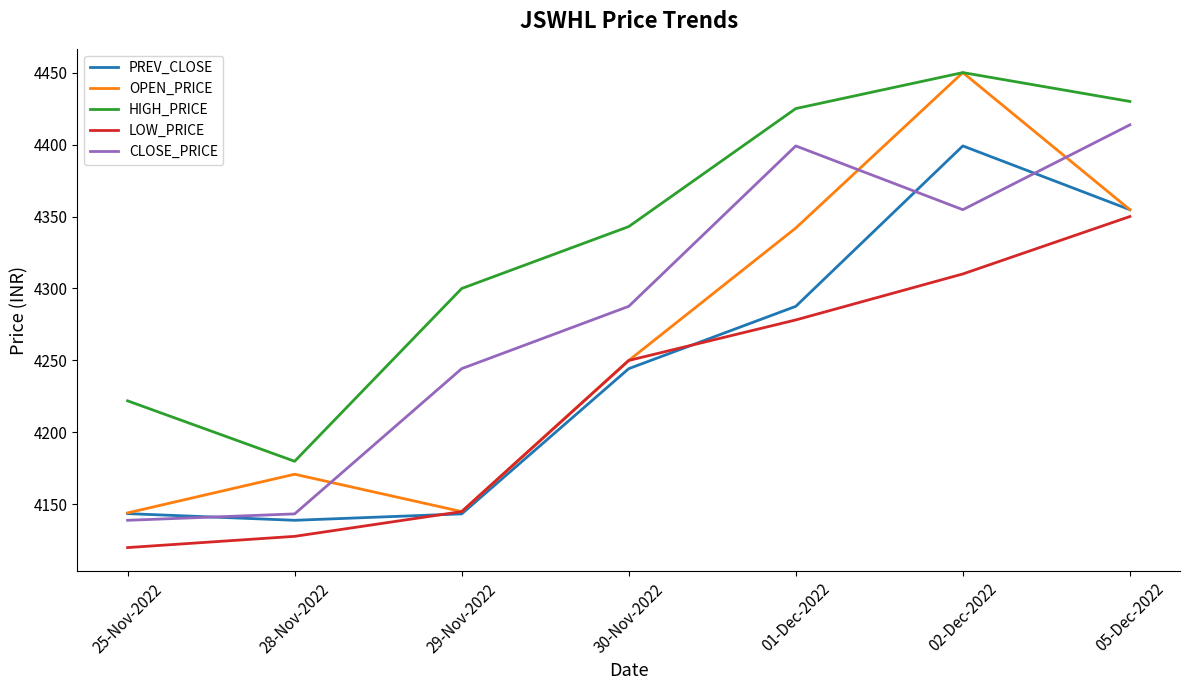

Is the value of PREV_CLOSE at 02-Dec-2022 greater than the value of HIGH_PRICE at 29-Nov-2022?

Yes